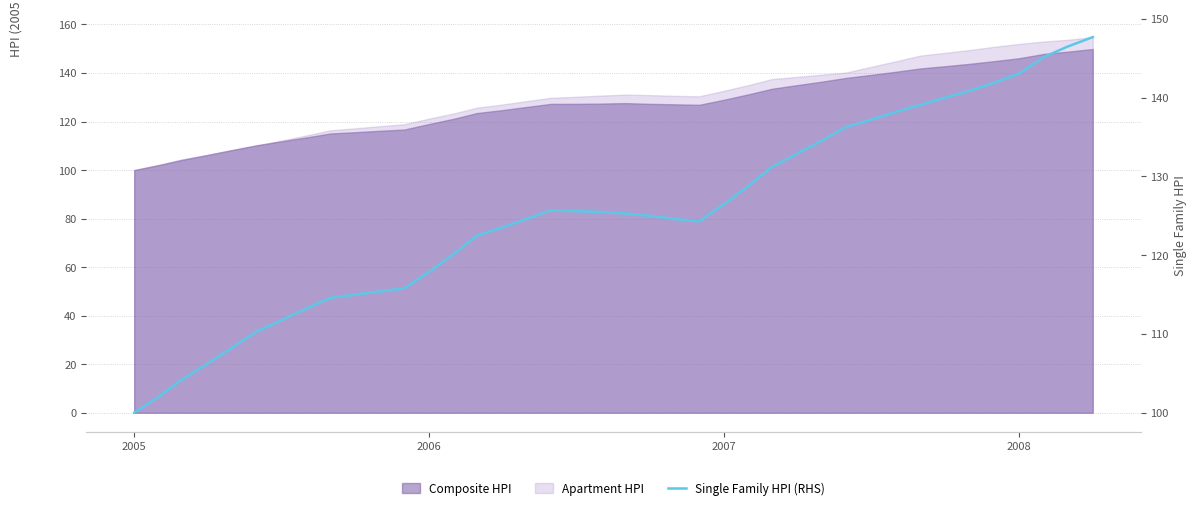

Does the chart have visible grid lines?

Yes